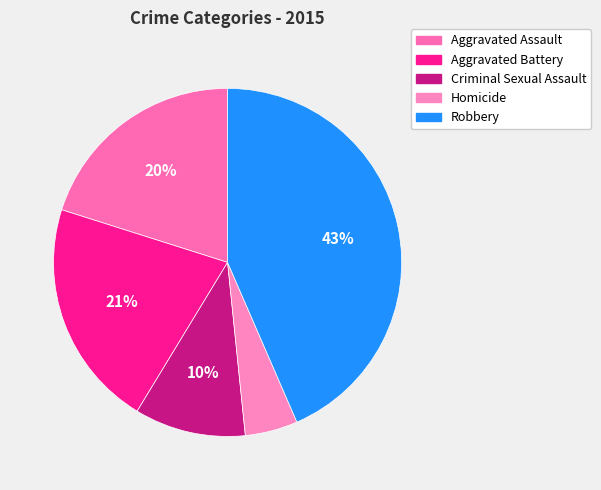

Does Criminal Sexual Assault represent more than half of the total?

No